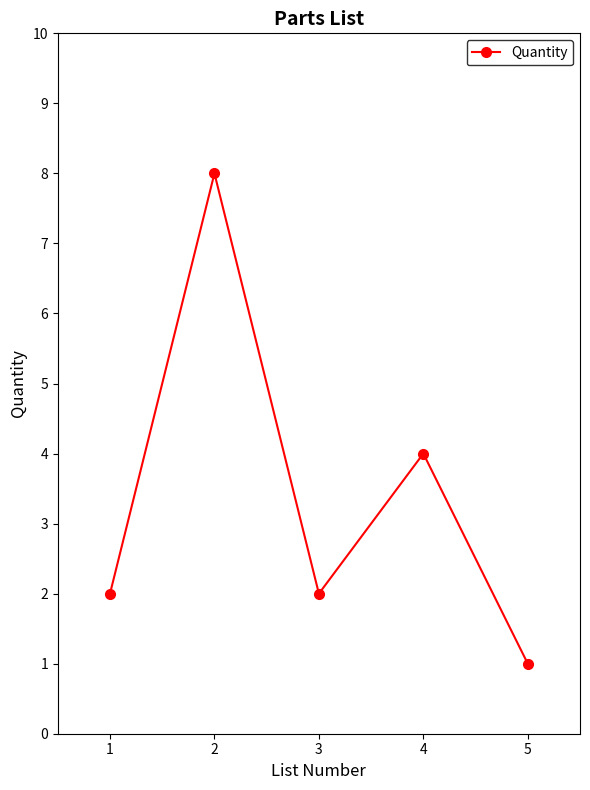

At which category does the data reach its first local peak?

2